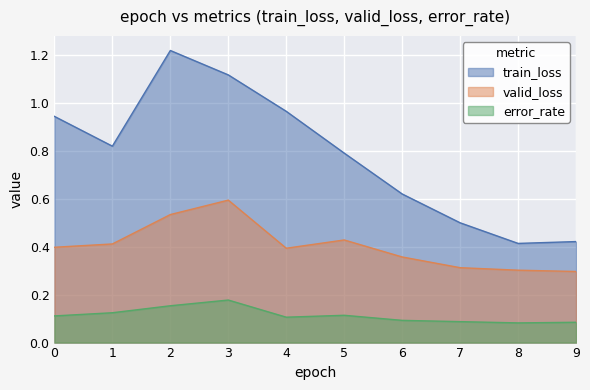

At which category does train_loss reach its first local valley?

1